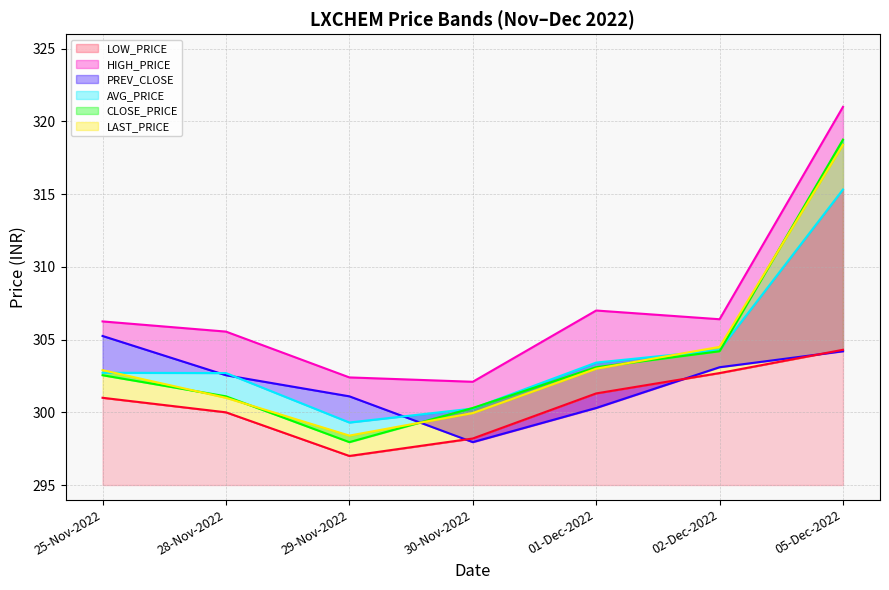

Rank the categories by LAST_PRICE value from highest to lowest.

05-Dec-2022, 02-Dec-2022, 01-Dec-2022, 25-Nov-2022, 28-Nov-2022, 30-Nov-2022, 29-Nov-2022